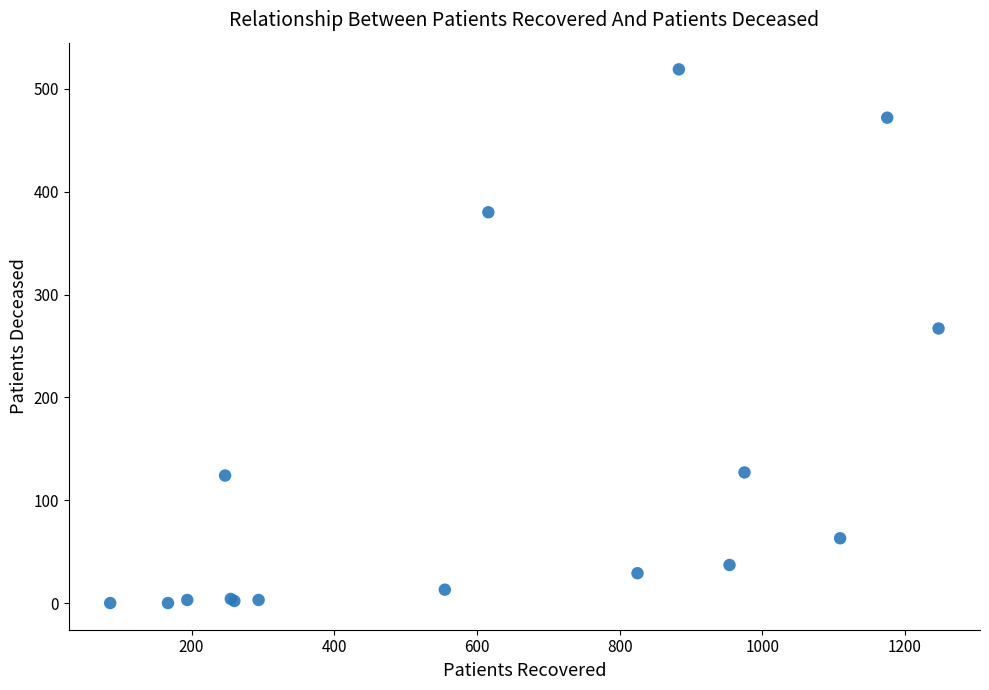

What Y value in the scatter plot is closest to 259?

267